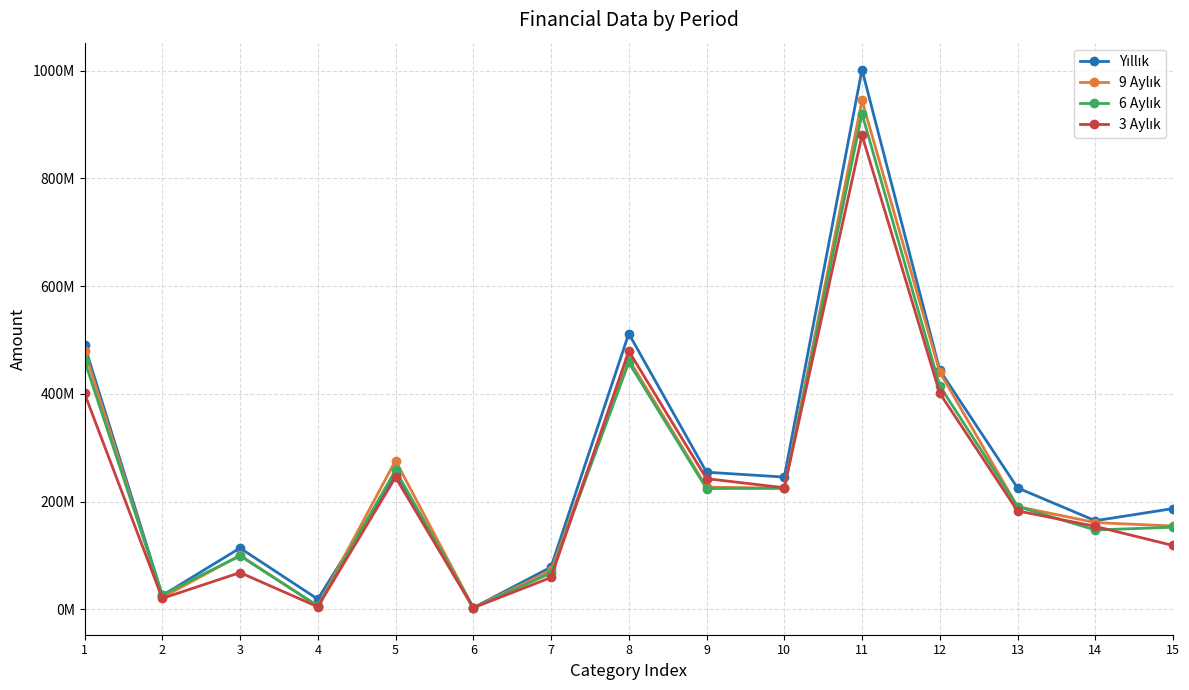

Which series changed the most between 7 and 11?

Yıllık